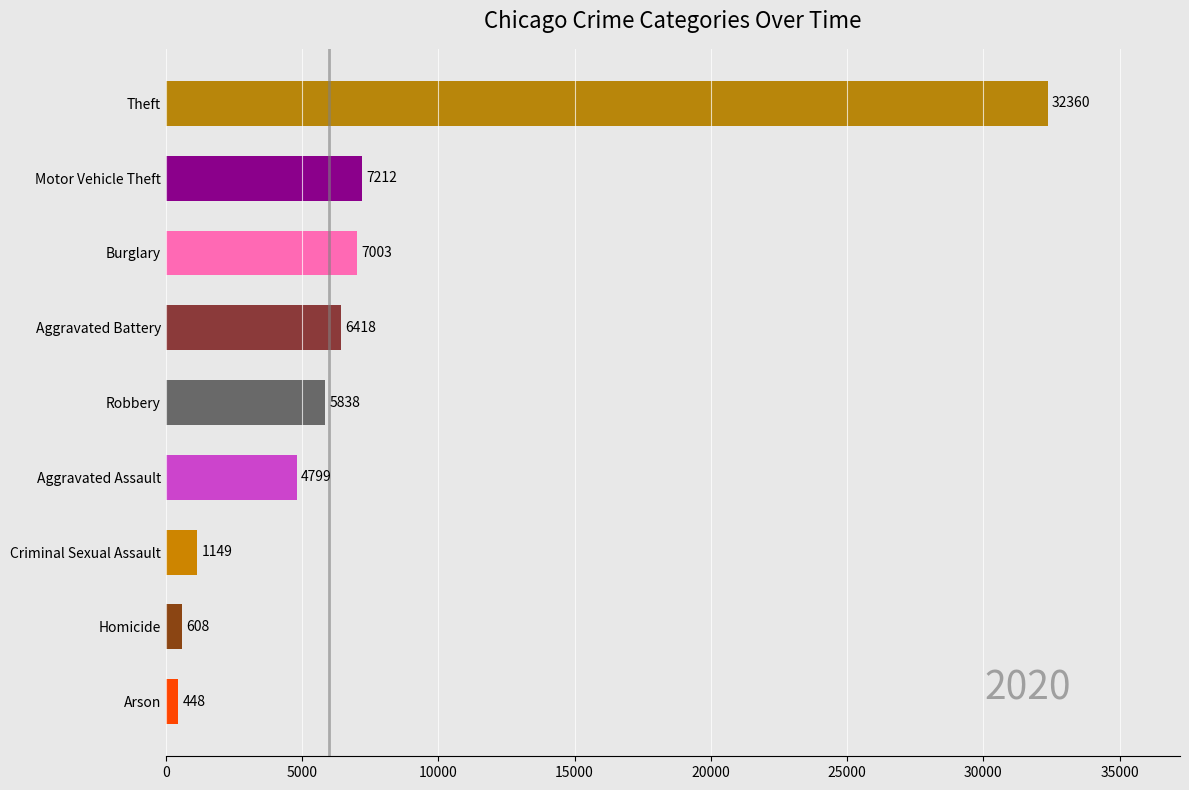

Which has a higher value, Burglary or Homicide?

Burglary